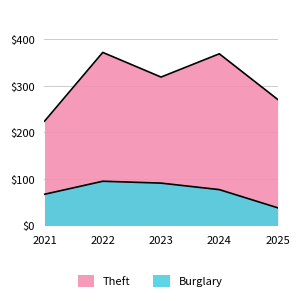

Reading right to left, extract all data points from this chart.

Theft: 271	369	319	372	224
Burglary: 38	77	91	95	67